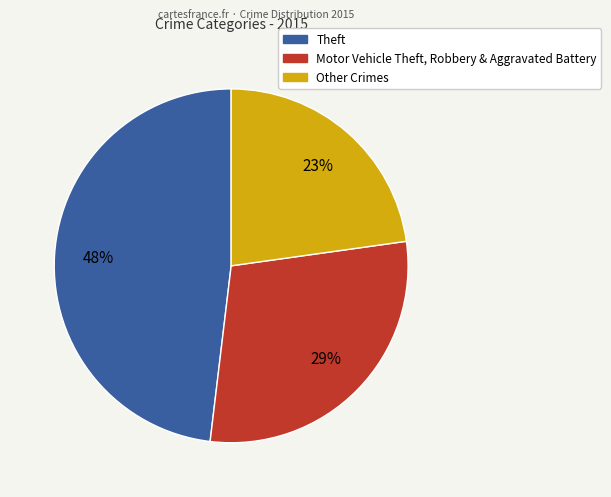

To the nearest percent, what is the difference between the largest and smallest slice percentages?

25%